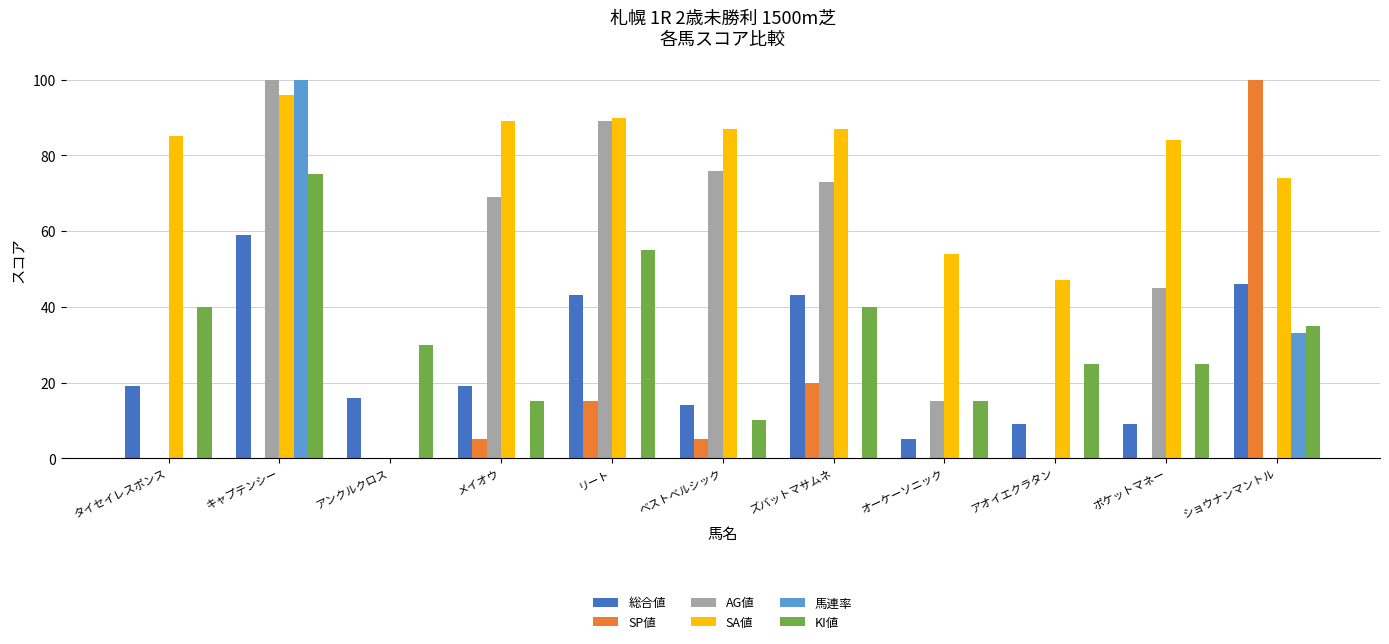

How many distinct data groups are displayed?

6